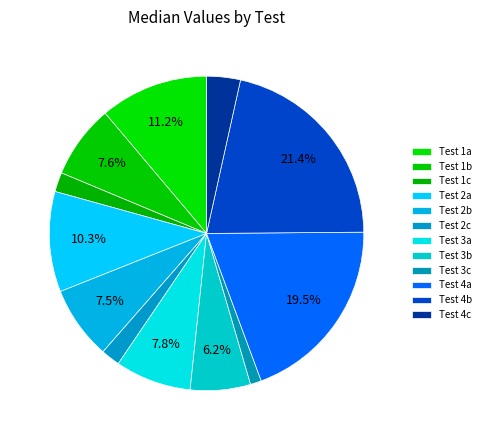

To the nearest percent, what portion does Test 4c represent?

3%